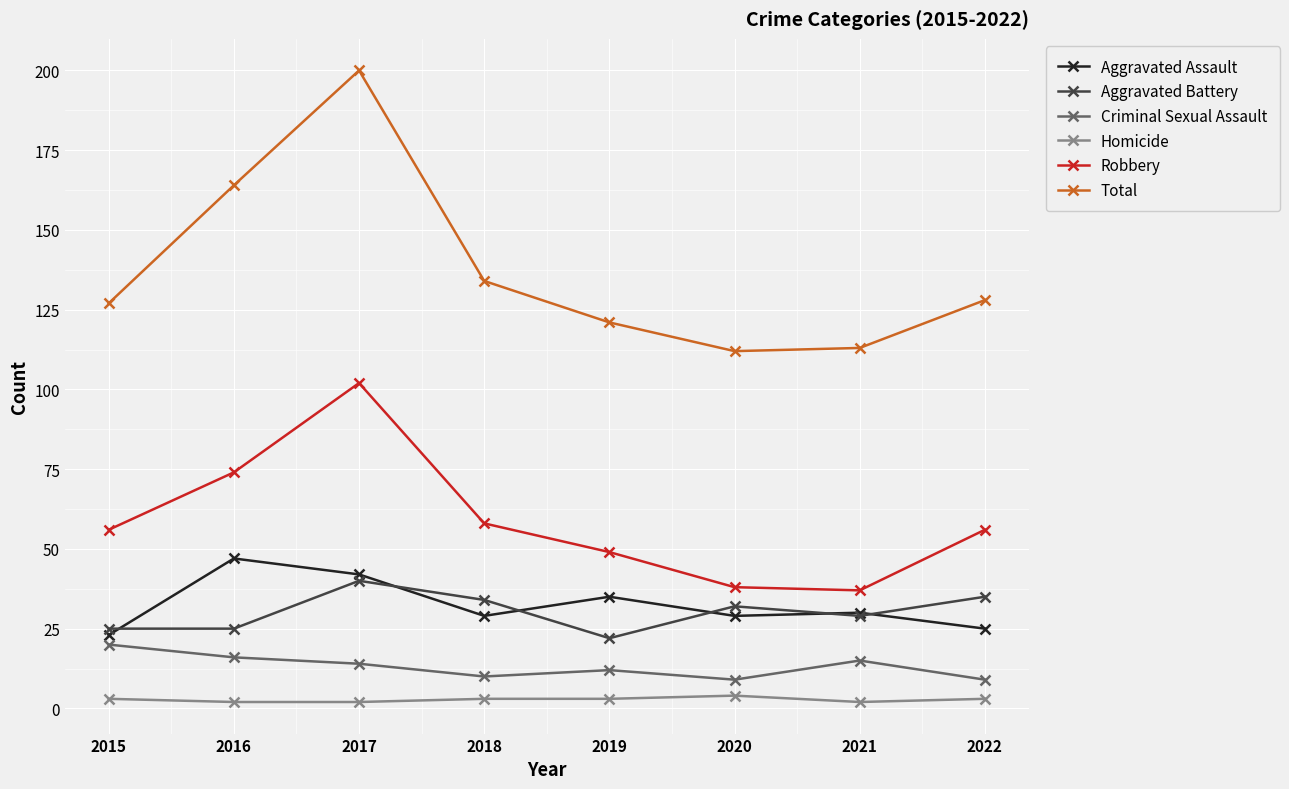

Which series changed the most between 2015 and 2020?

Robbery